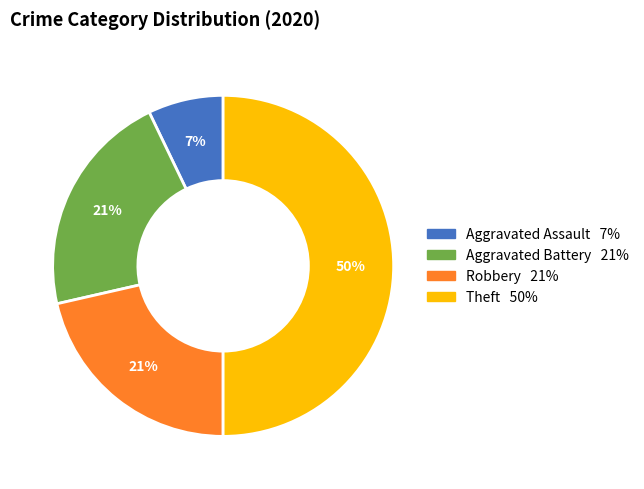

To the nearest percent, what is the difference between the largest and smallest slice percentages?

43%